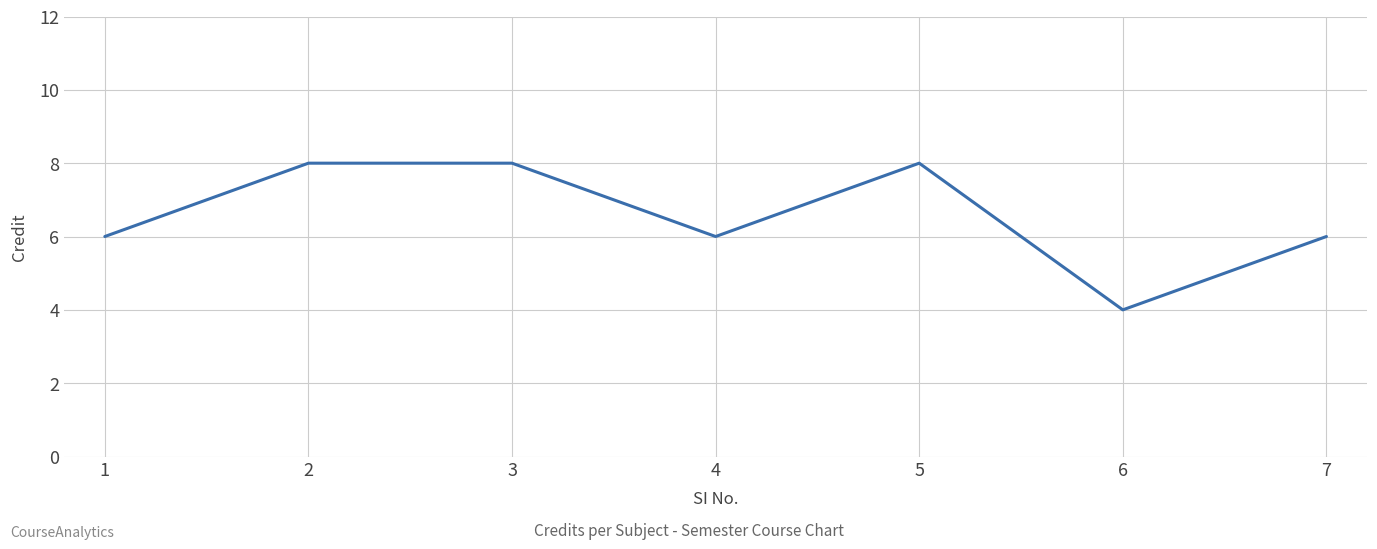

How many interior local valleys (lower than both neighbors) does the data have?

2